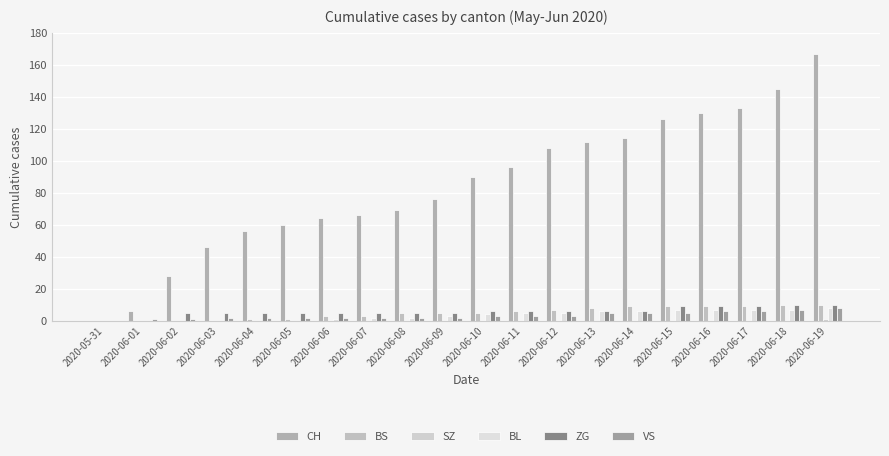

At which category is the sum across all series the highest?

2020-06-19